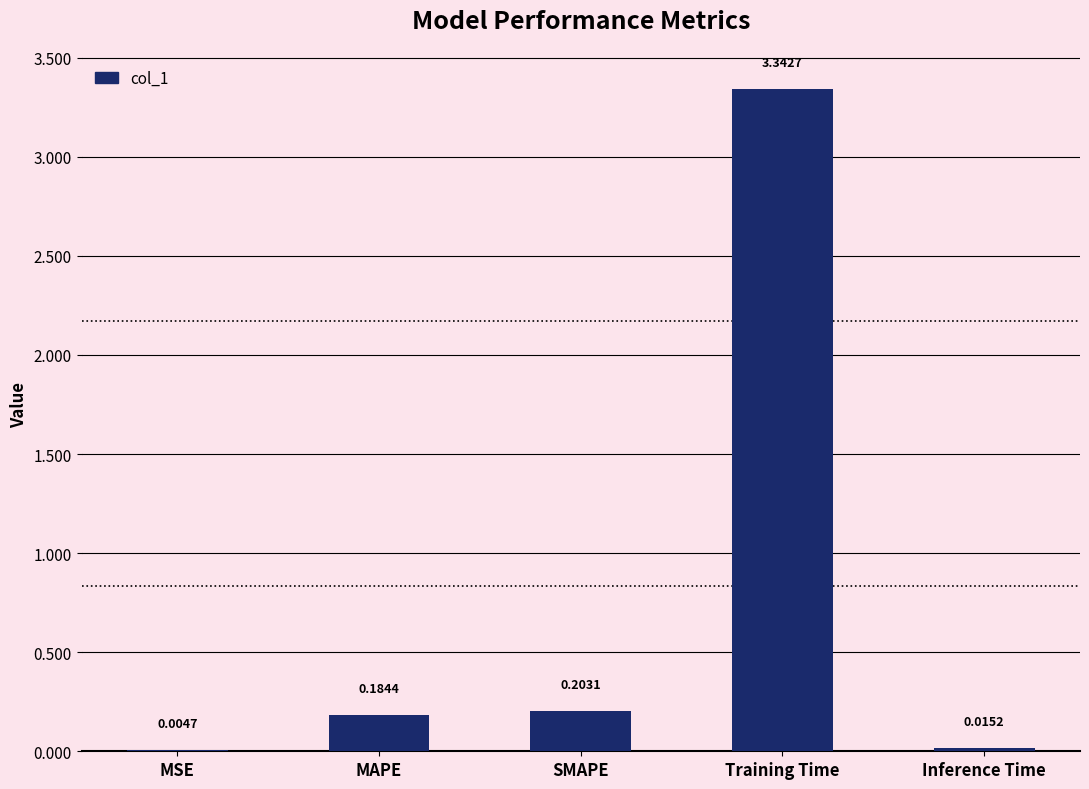

At which label is the value closest to 1?

SMAPE